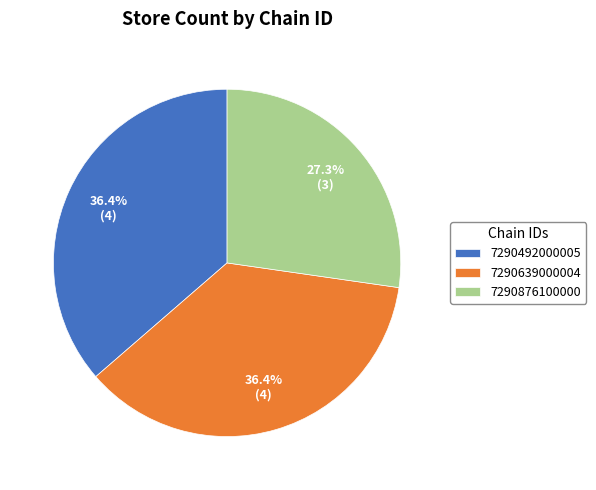

What portion of the pie excludes 7290876100000?

72.7%